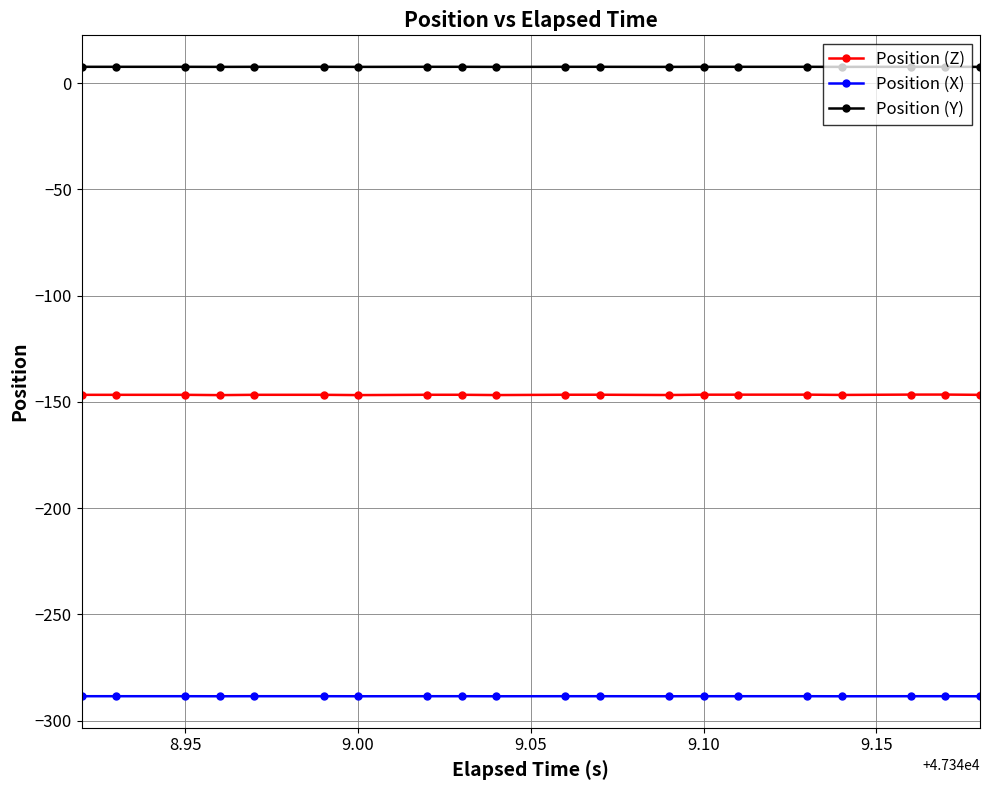

What are all the series names shown in the legend?

Position (Z), Position (X), Position (Y)